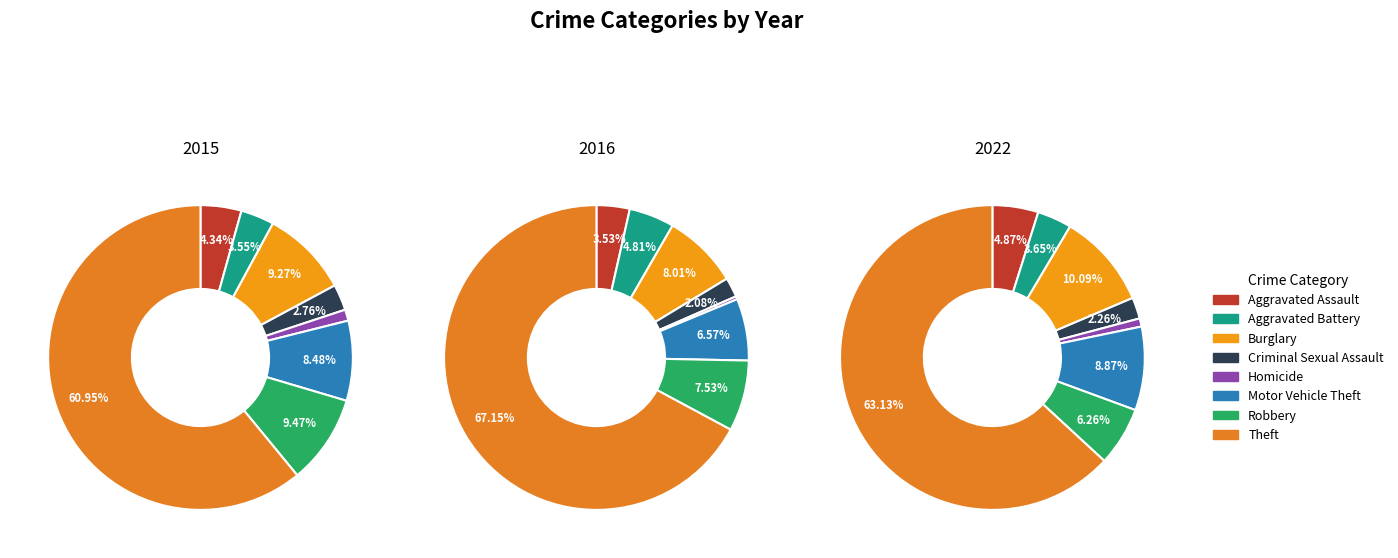

What percentage is the Theft slice, to the nearest percent?

63%